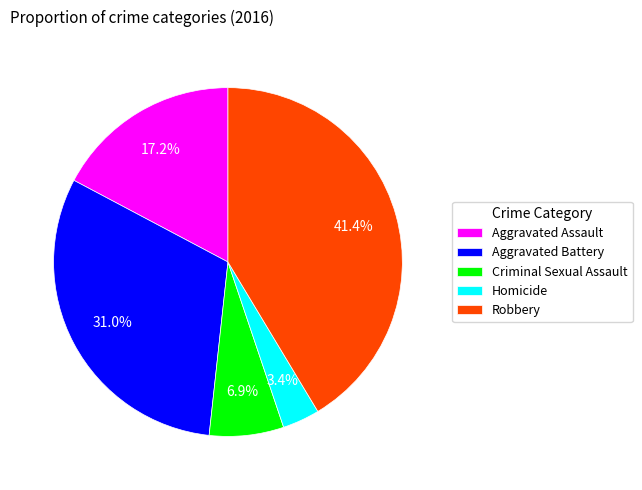

Combined, do Criminal Sexual Assault and Aggravated Assault account for over 50%?

No